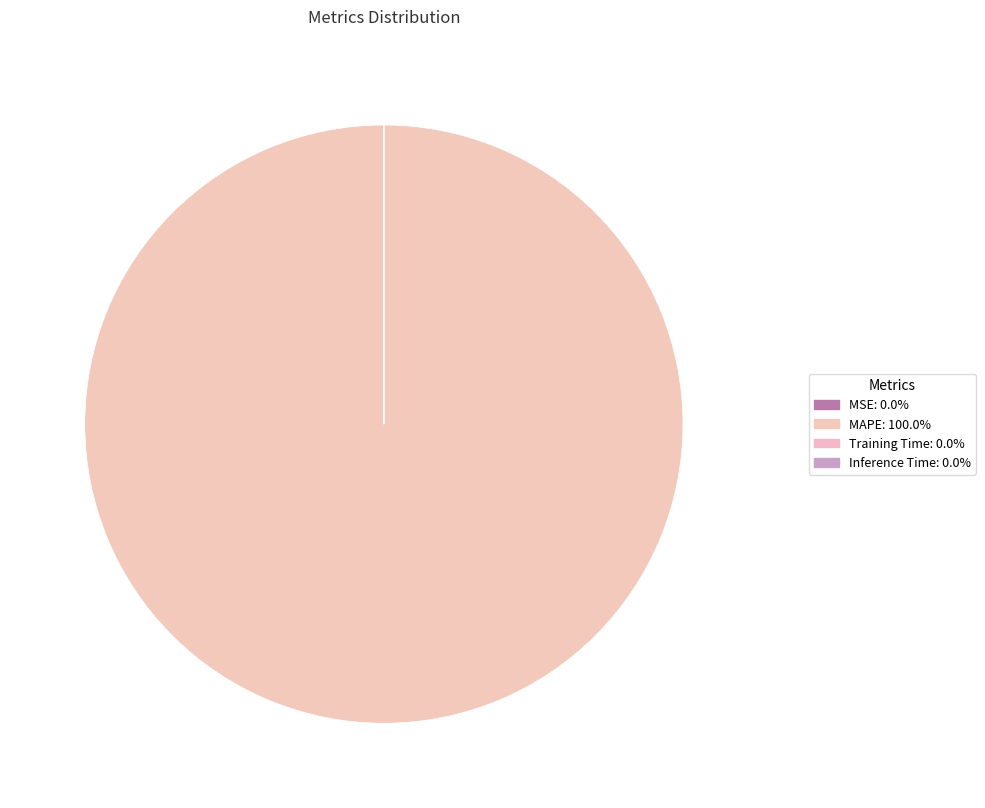

Which category accounts for the majority?

MAPE